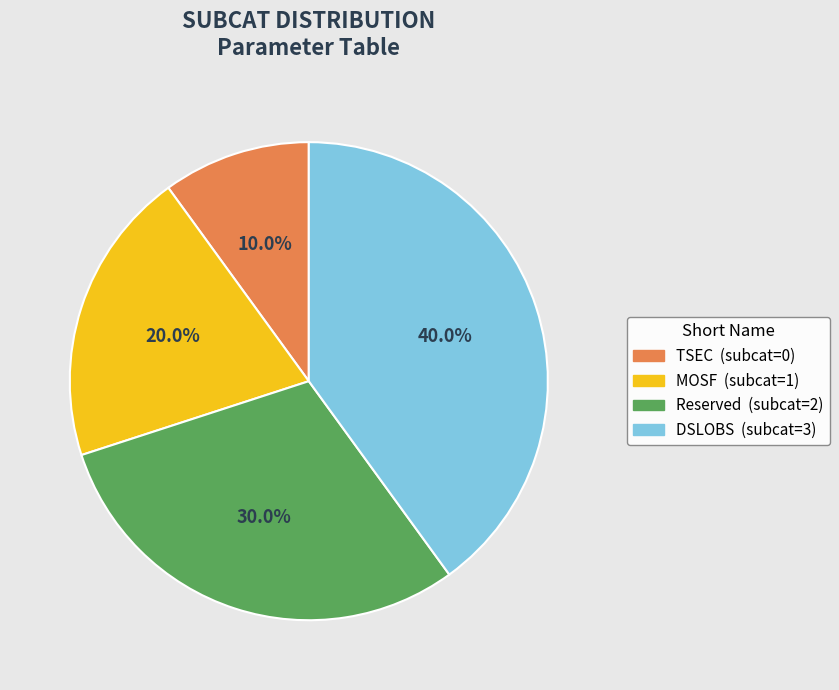

Is it true that Reserved is 39% of the pie?

False